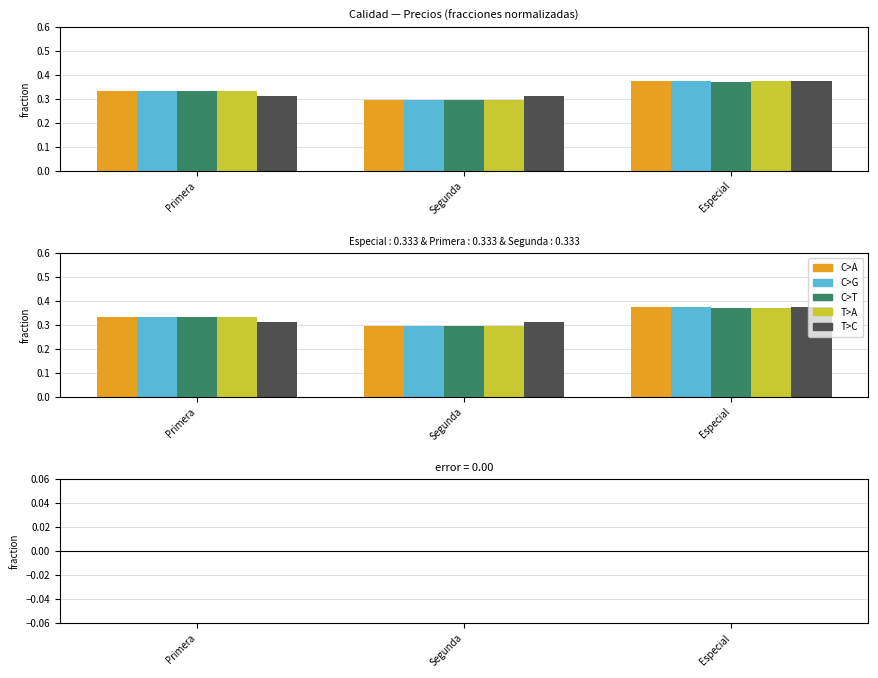

The Precio maximo series shows 0.4 at Especial. True or false?

True